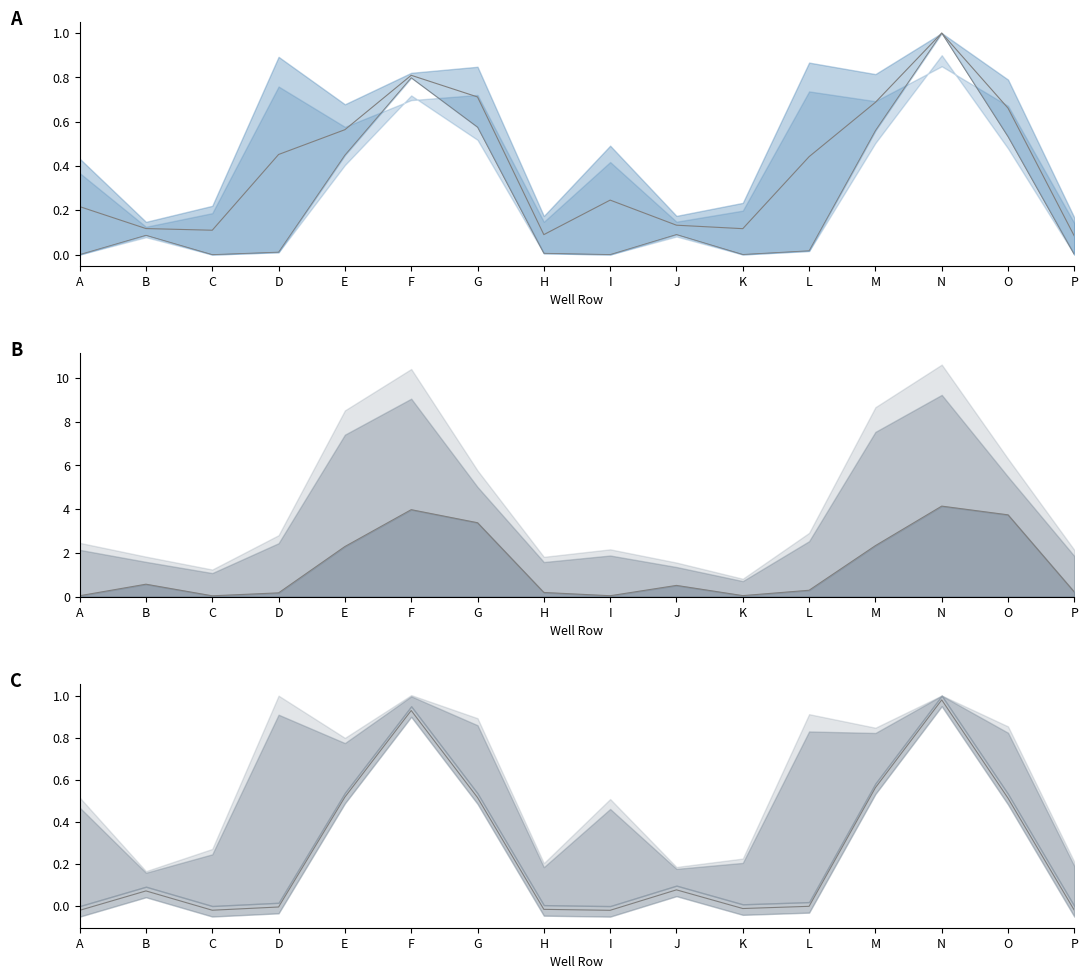

Is it true that col_6 equals -0.0 at P?

True